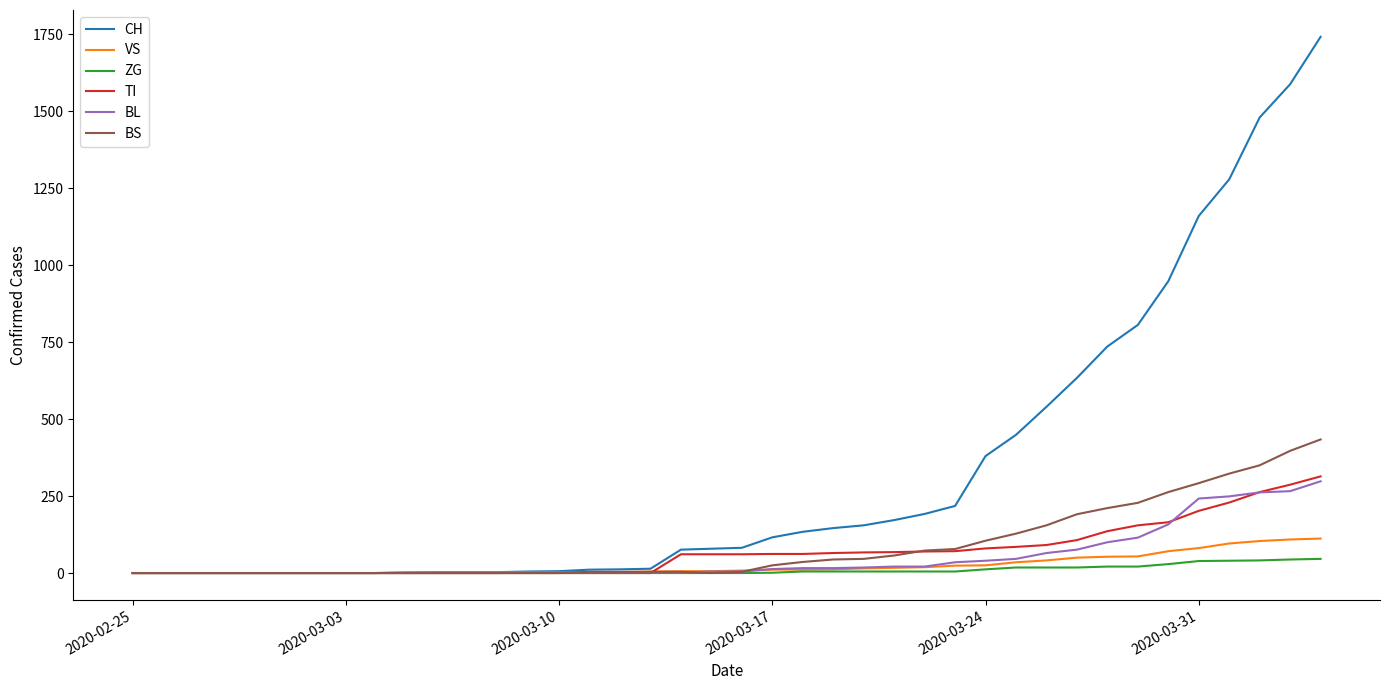

Which series has the largest total across all categories?

CH